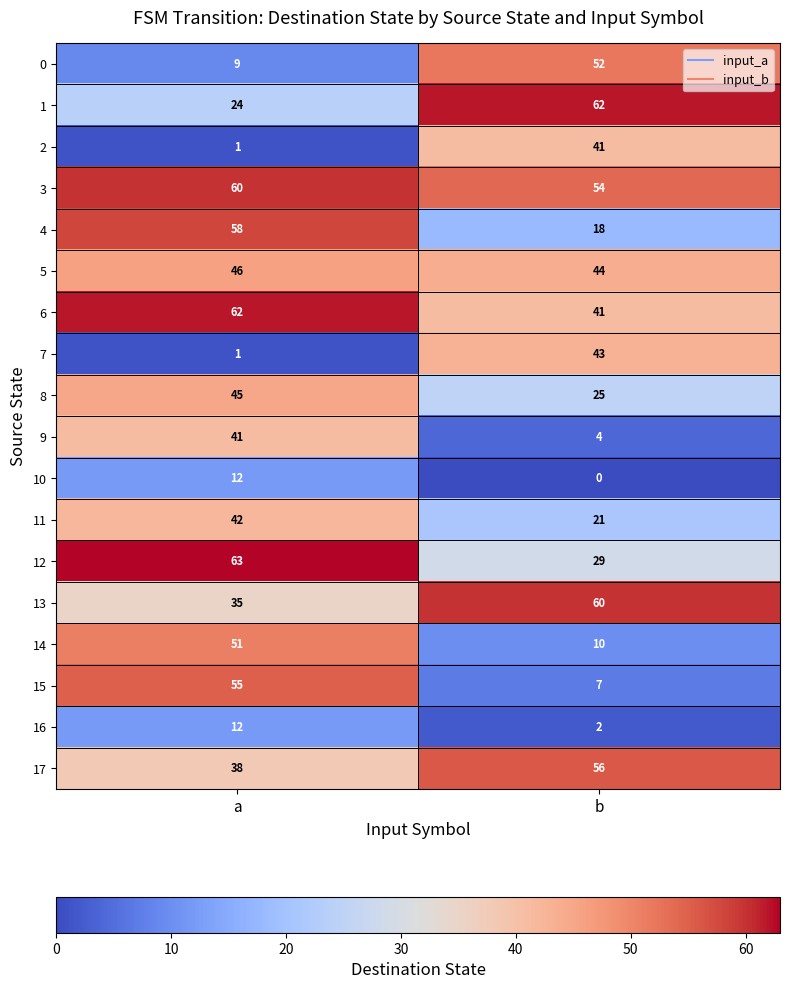

List the labels in order of 10 value, smallest first.

b, a